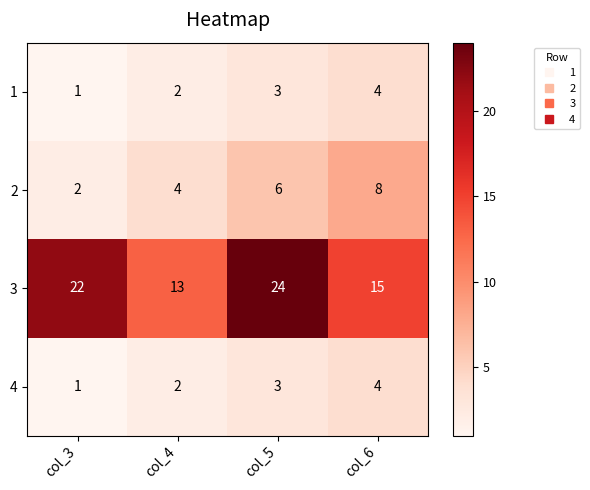

Reading left to right, extract all data points from this chart.

1: 1	2	3	4
2: 2	4	6	8
3: 22	13	24	15
4: 1	2	3	4